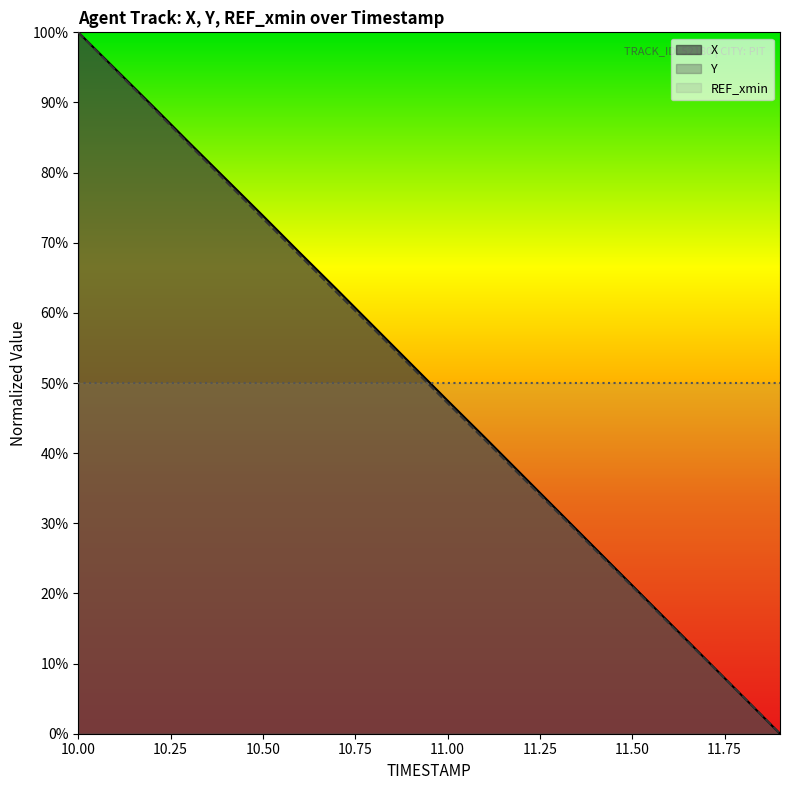

What position from the left is 10.5?

6